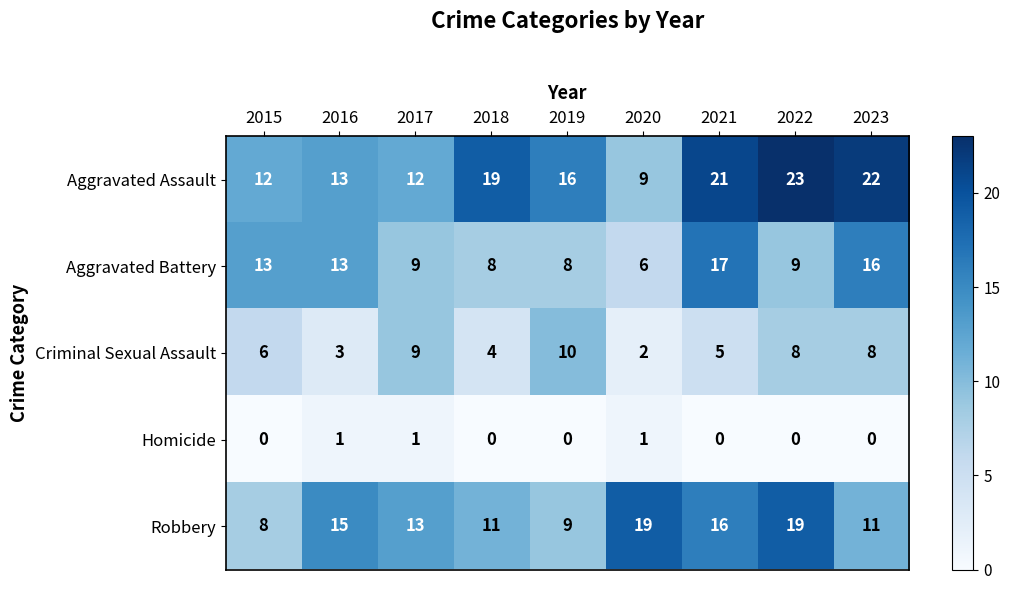

Is it true that Aggravated Battery equals 18 at 2016?

False